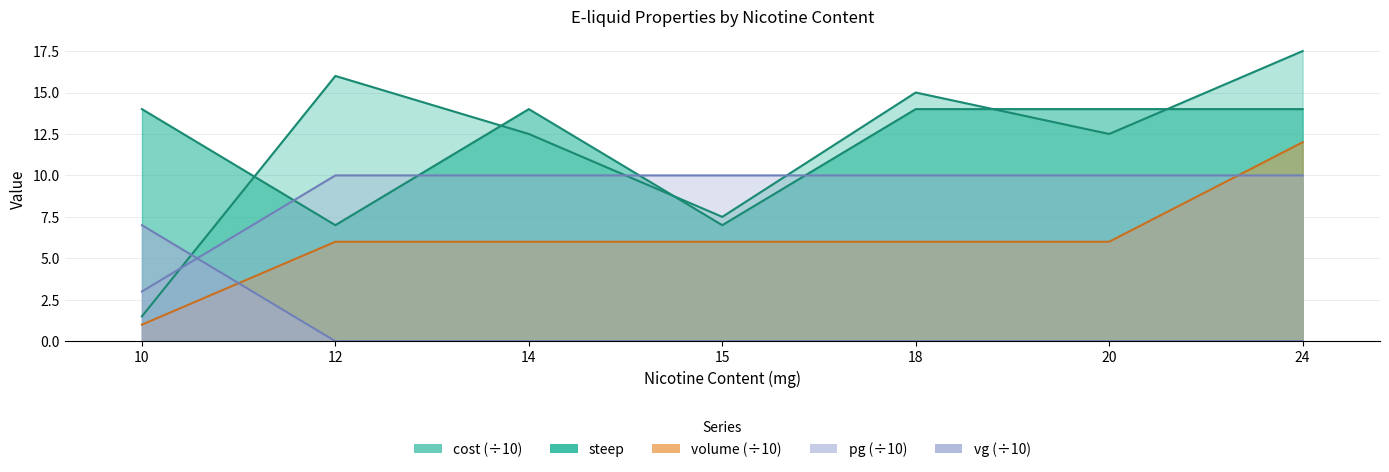

At how many categories does at least one series exceed 1?

7